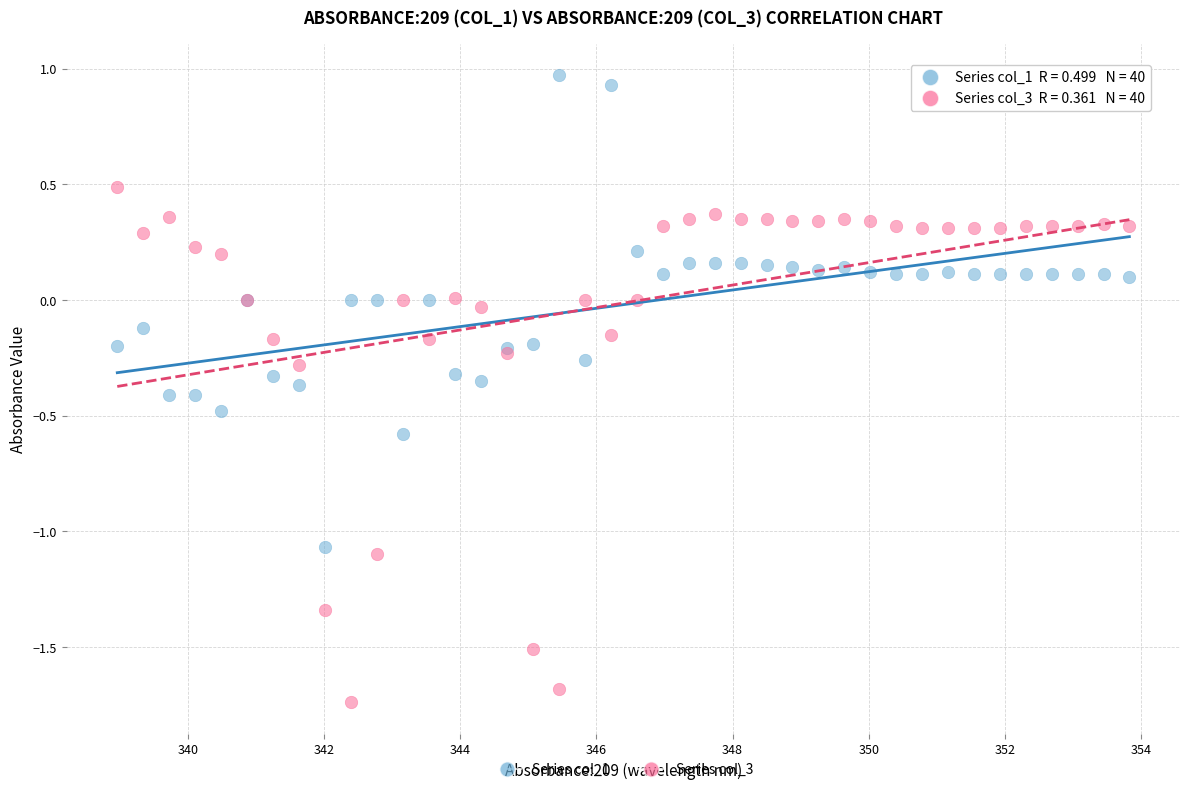

Which series contains the highest Y value?

Series col_1